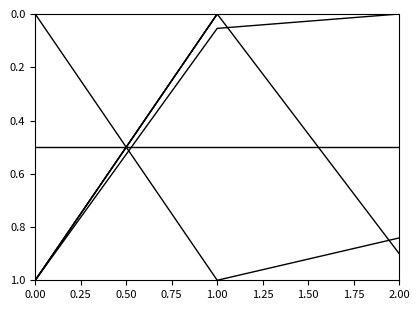

Does the chart display data point markers on the line(s)?

No